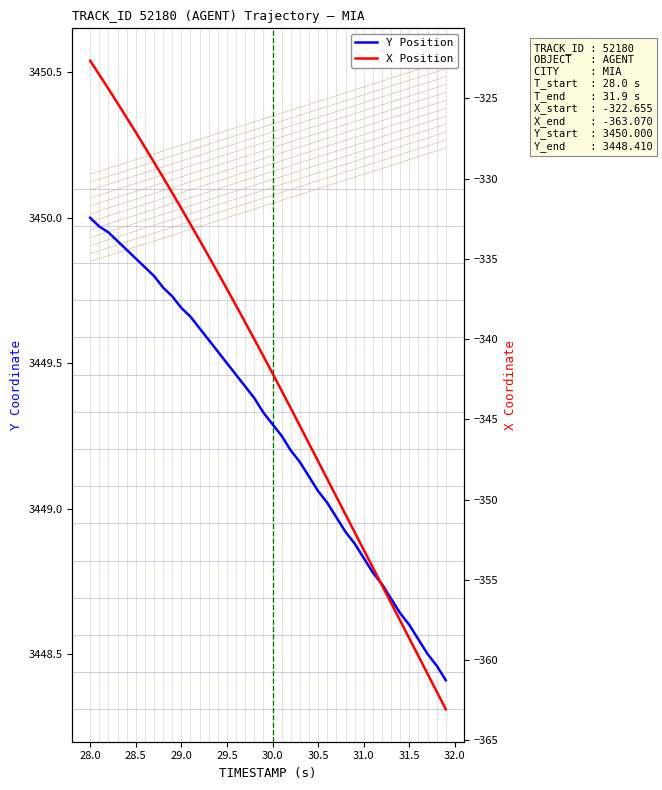

What is the maximum value shown in the chart?

3450.0